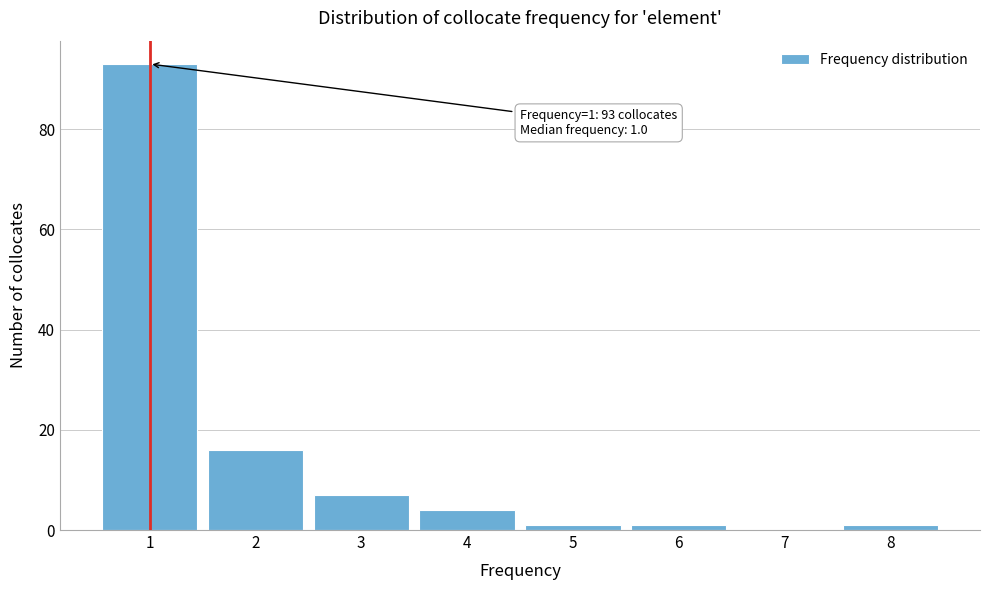

Reading left to right, list all the values displayed in this chart.

1=93	2=16	3=7	4=4	5=1	6=1	7=0	8=1